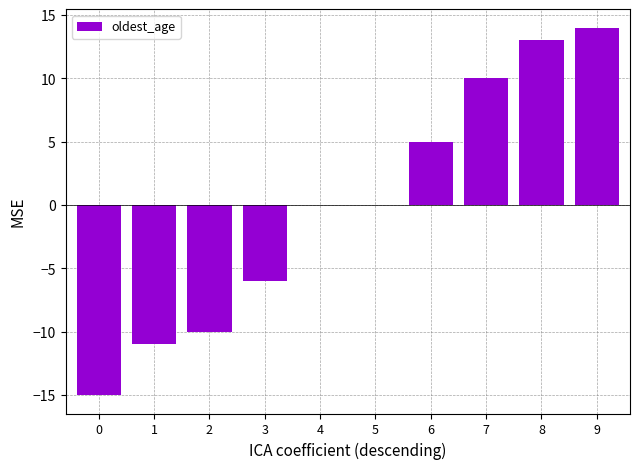

Which has a higher value, 4 or 9?

9